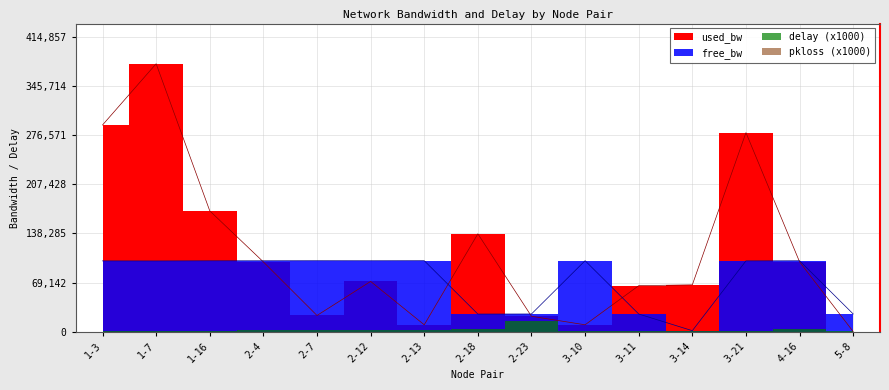

At which category is the sum across all series the highest?

1-7